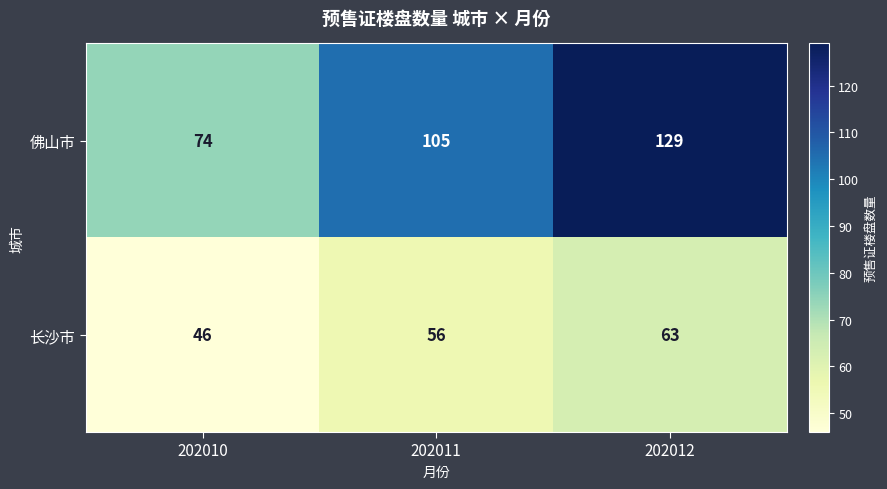

Which series has the largest total across all categories?

佛山市